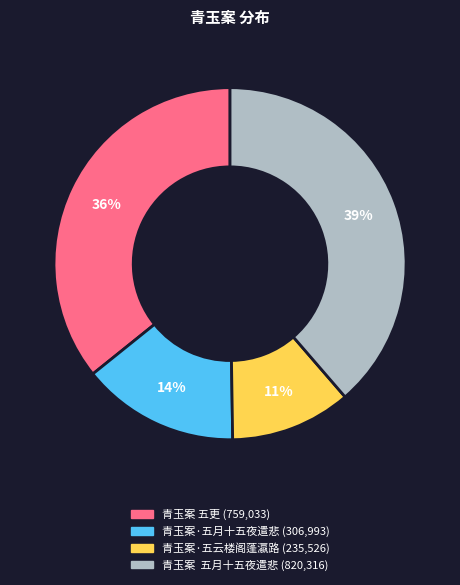

How many segments does this pie chart have?

4